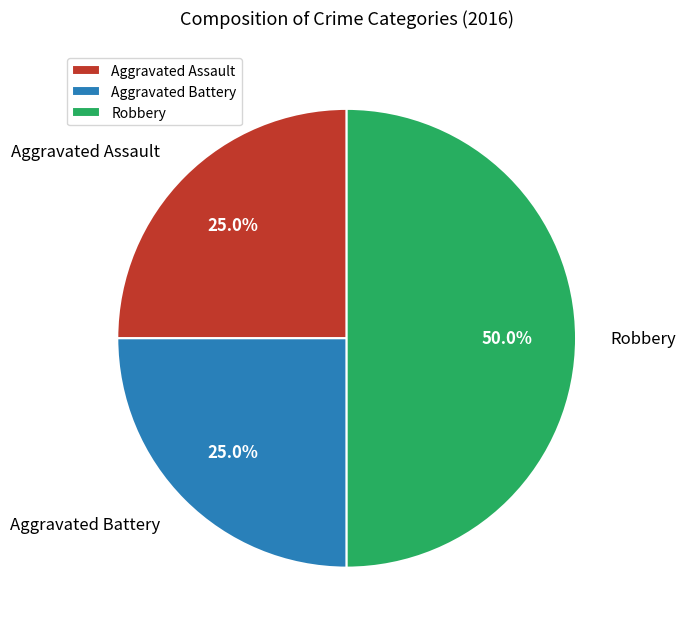

To the nearest percent, what percentage of the pie is Aggravated Assault?

25%